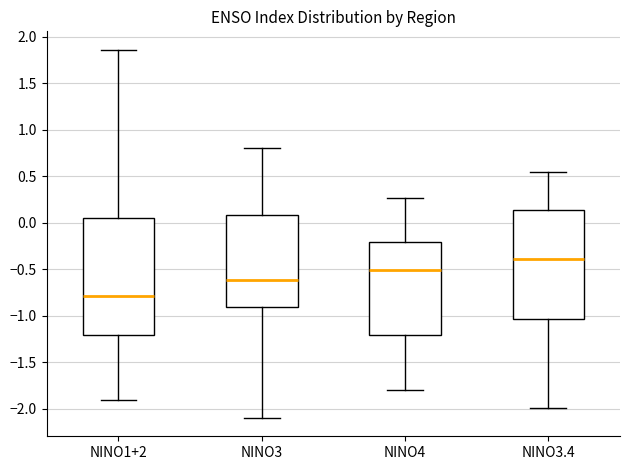

Where does the upper whisker of the box for NINO1+2 end on the y-axis? The values are not printed on the chart, so give them approximately, as read against the axis.

1.85